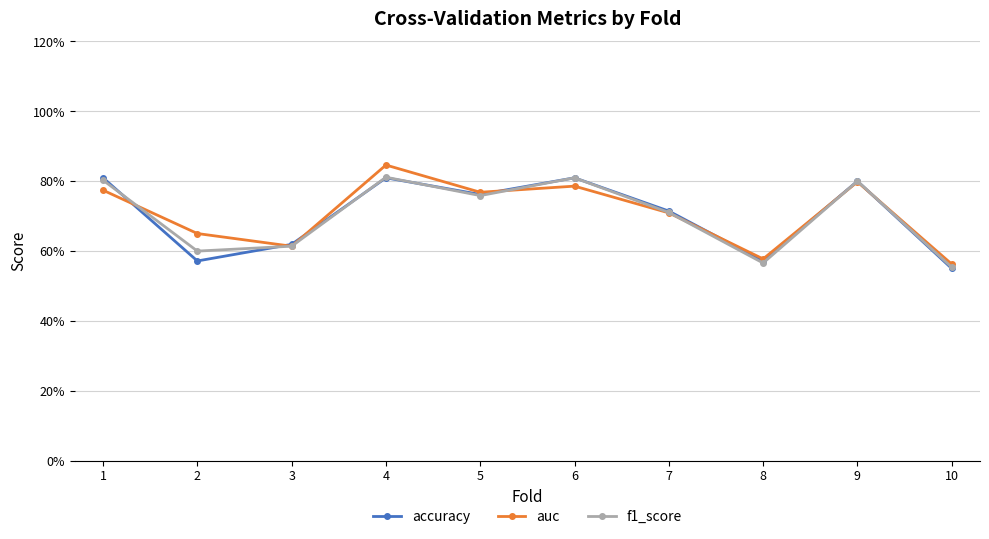

Does the chart have visible grid lines?

Yes